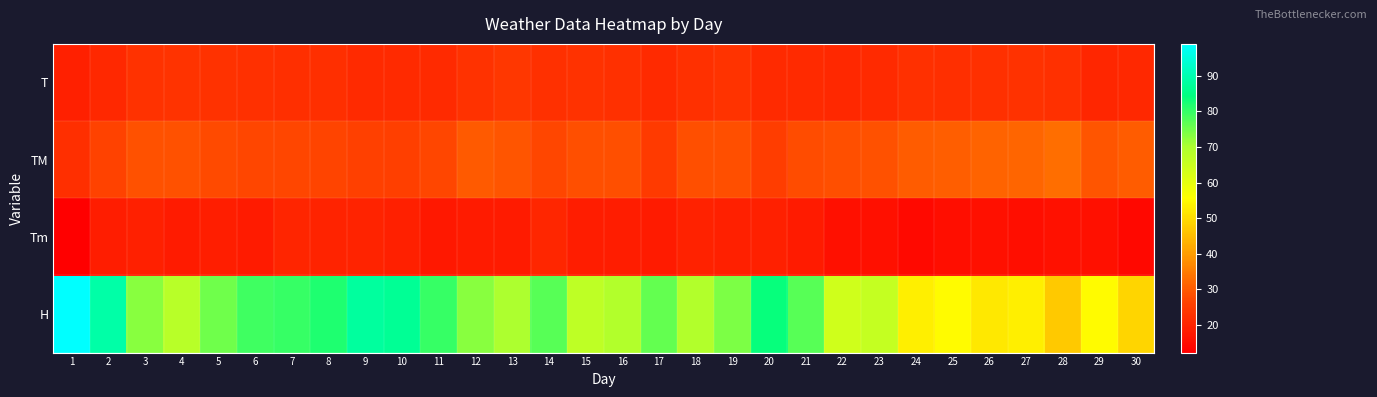

Reading left to right, what are all the values shown in this chart?

T: 1=19.2	2=20.8	3=23.0	4=23.1	5=23.0	6=22.5	7=22.3	8=22.2	9=21.3	10=21.1	11=21.2	12=22.9	13=23.8	14=22.6	15=23.0	16=22.6	17=21.2	18=22.6	19=23.1	20=21.3	21=21.1	22=20.7	23=21.1	24=22.6	25=22.2	26=22.5	27=23.0	28=22.7	29=20.6	30=20.9
TM: 1=22.1	2=26.3	3=28.8	4=28.8	5=27.7	6=26.8	7=26.8	8=26.7	9=25.8	10=25.6	11=27.0	12=30.0	13=29.2	14=26.8	15=28.3	16=28.4	17=24.7	18=28.2	19=28.3	20=25.4	21=28.0	22=28.3	23=28.6	24=30.2	25=30.6	26=31.5	27=31.7	28=32.9	29=29.2	30=30.2
Tm: 1=12.2	2=18.6	3=19.0	4=18.0	5=18.9	6=18.1	7=20.1	8=19.7	9=19.8	10=19.0	11=17.6	12=18.3	13=18.2	14=20.4	15=18.4	16=18.4	17=18.0	18=19.6	19=19.3	20=19.2	21=18.0	22=15.7	23=15.7	24=14.5	25=15.5	26=15.6	27=15.5	28=16.0	29=15.6	30=14.0
H: 1=99.0	2=89.0	3=73.0	4=68.0	5=75.0	6=79.0	7=80.0	8=82.0	9=88.0	10=87.0	11=80.0	12=73.0	13=70.0	14=77.0	15=67.0	16=69.0	17=76.0	18=69.0	19=74.0	20=84.0	21=77.0	22=64.0	23=66.0	24=53.0	25=55.0	26=52.0	27=53.0	28=47.0	29=55.0	30=49.0